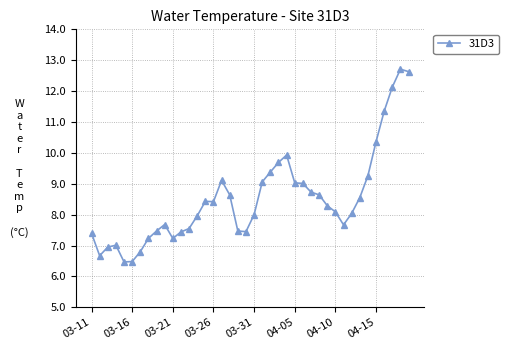

What is the minimum value shown in the chart?

6.5